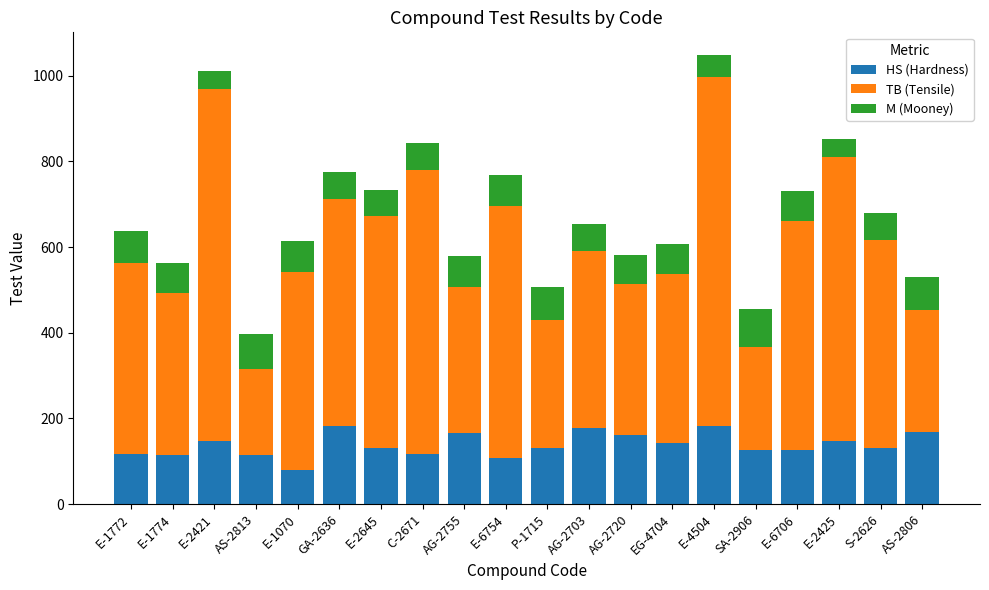

What is the sum of the HS (Hardness) values at E-1772 and E-2421?

265